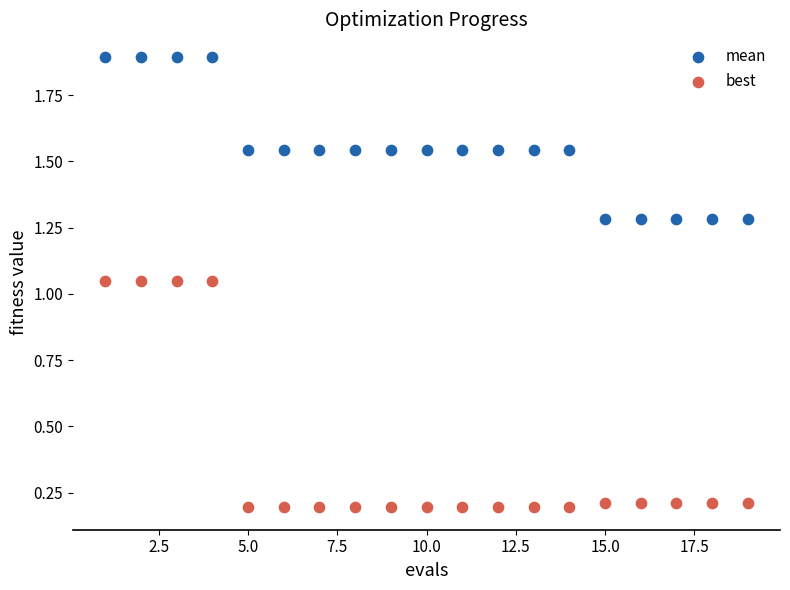

Which series has the widest spread of Y values?

best